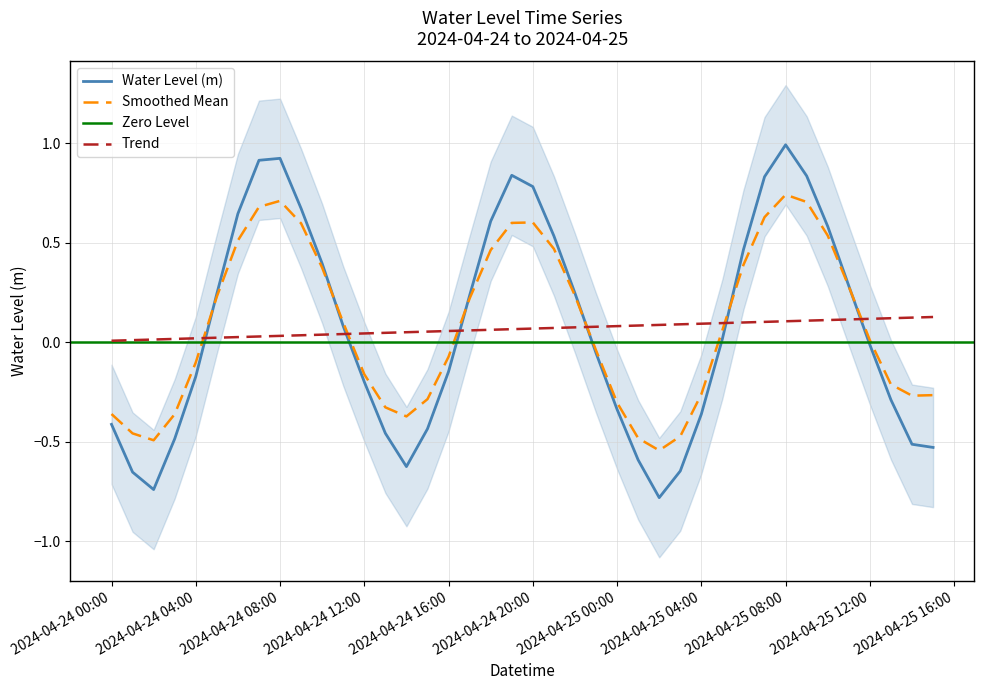

At which category does the chart reach its peak across all series?

2024-04-25 08:00